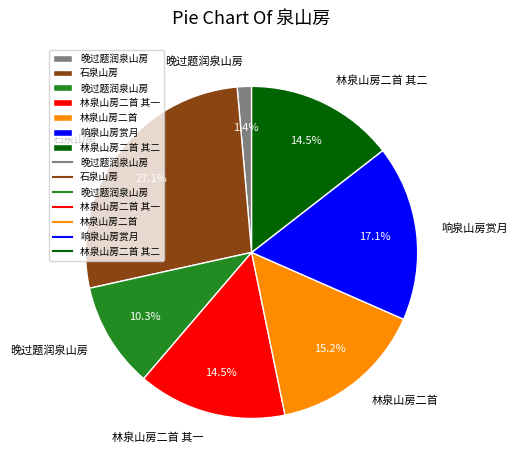

Is there a majority slice in this chart?

No